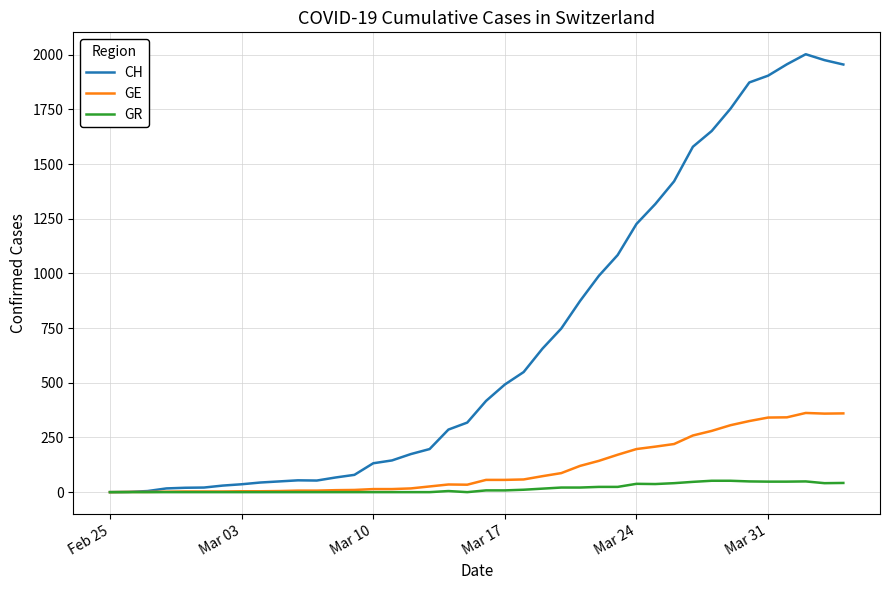

Which series has the largest total across all categories?

CH